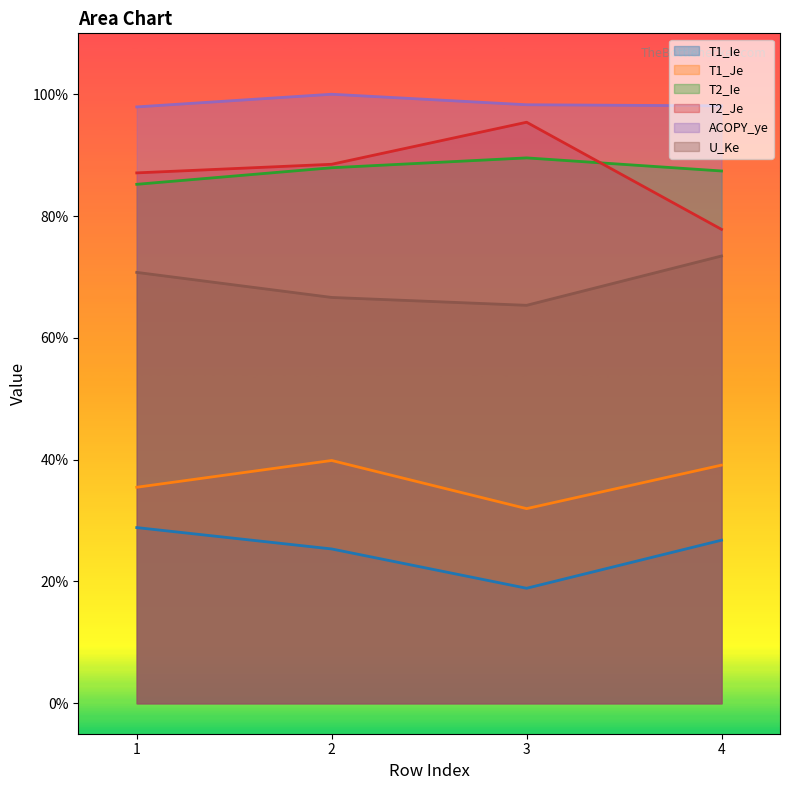

Which series has the largest total across all categories?

ACOPY_ye